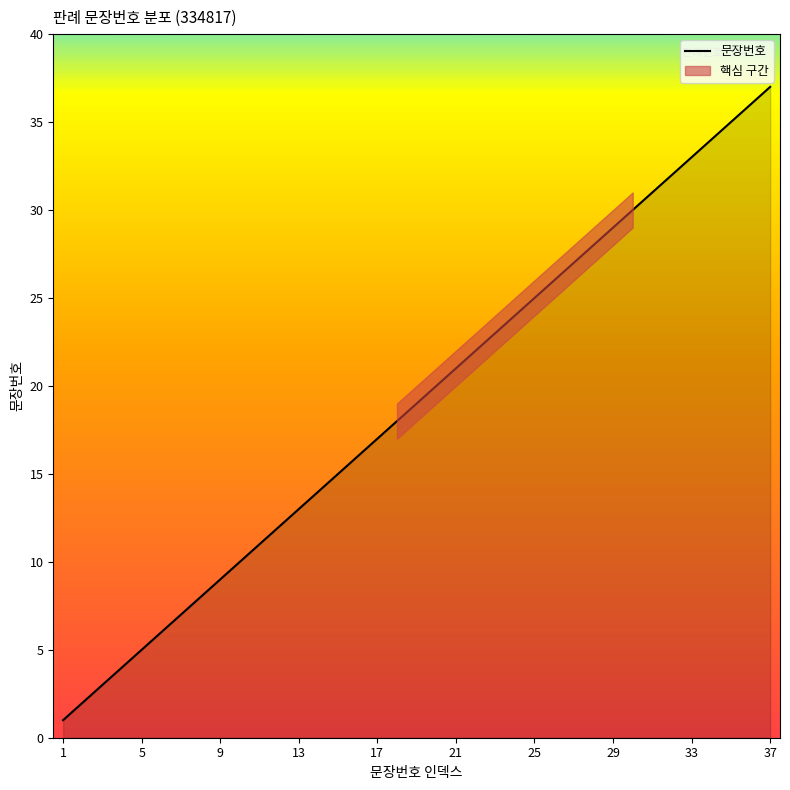

Where is the data nearest to the value 19?

19